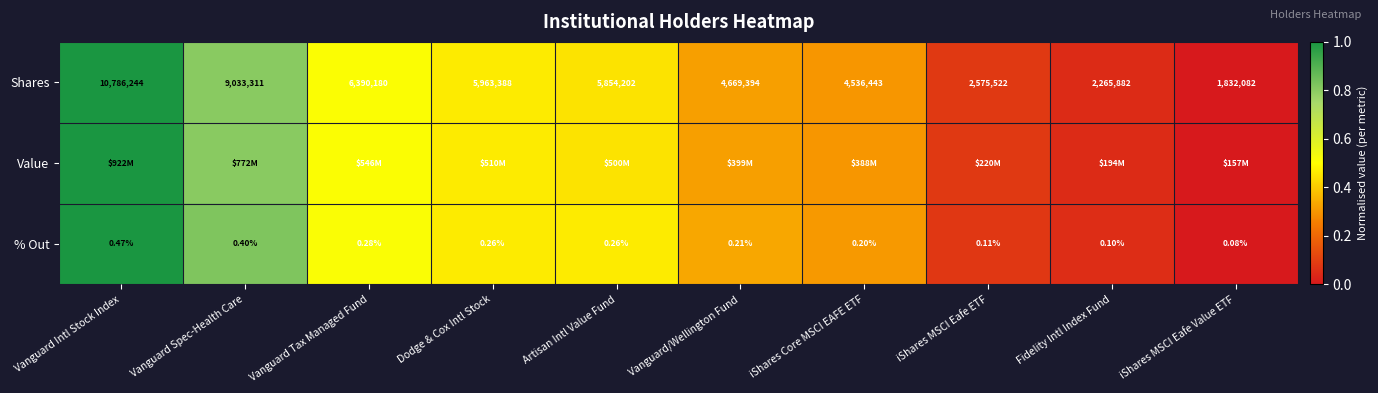

Which category has the highest value in the % Out series?

Vanguard Intl Stock Index